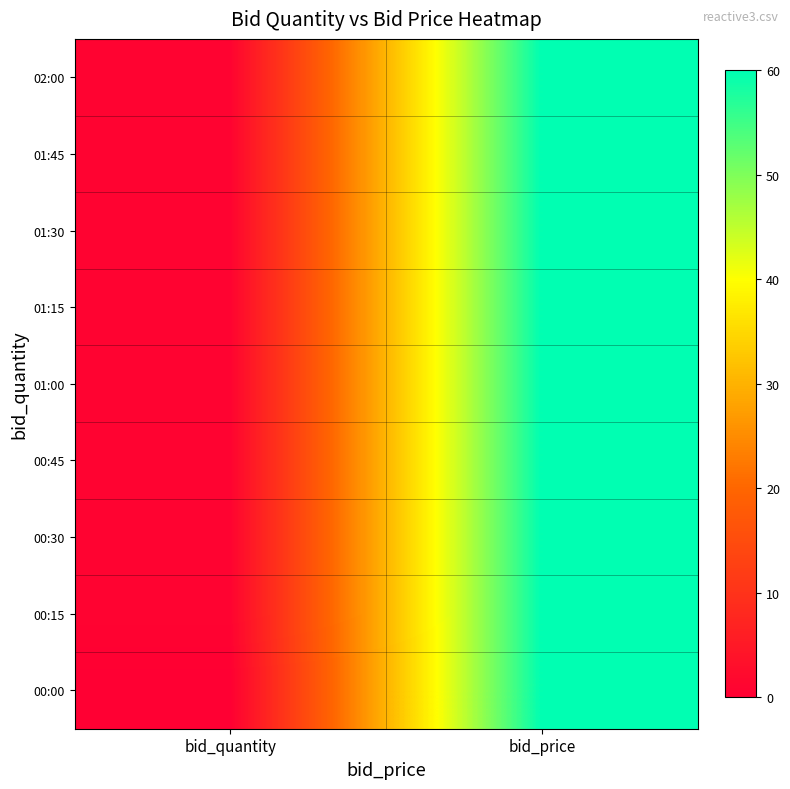

Reading right to left, transcribe all the data shown in this chart.

00:00: bid_price=60.0	bid_quantity=0.0
00:15: bid_price=60.0	bid_quantity=0.8
00:30: bid_price=60.0	bid_quantity=0.8
00:45: bid_price=60.0	bid_quantity=0.8
01:00: bid_price=60.0	bid_quantity=0.8
01:15: bid_price=60.0	bid_quantity=0.8
01:30: bid_price=60.0	bid_quantity=0.8
01:45: bid_price=60.0	bid_quantity=0.8
02:00: bid_price=60.0	bid_quantity=0.8